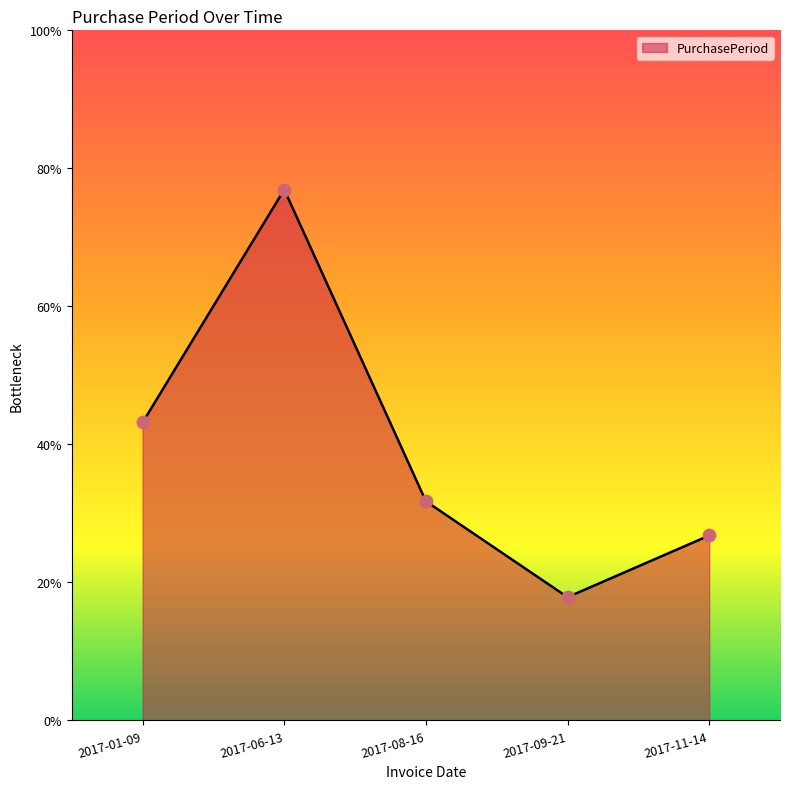

Does the chart have visible grid lines?

No